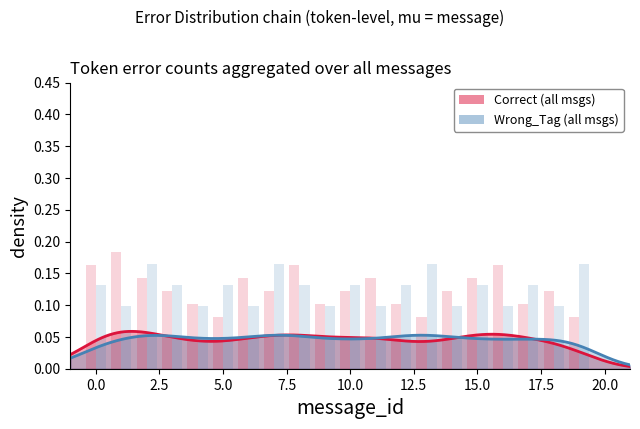

How many categories are shown in the chart?

20